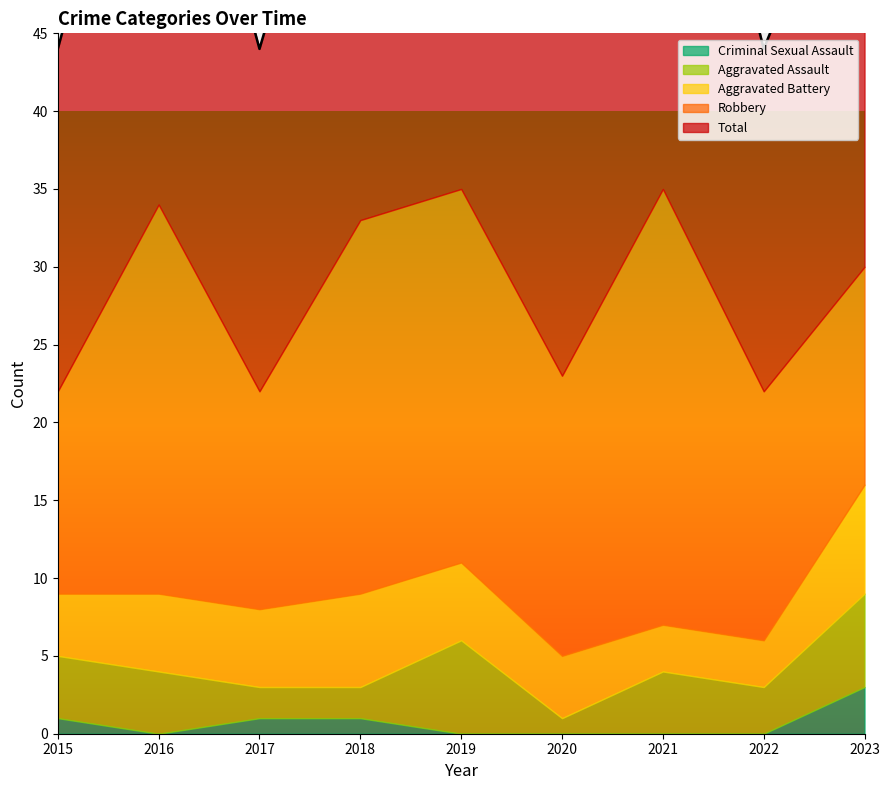

What value does the Robbery series have at 2015, to the nearest 10?

10